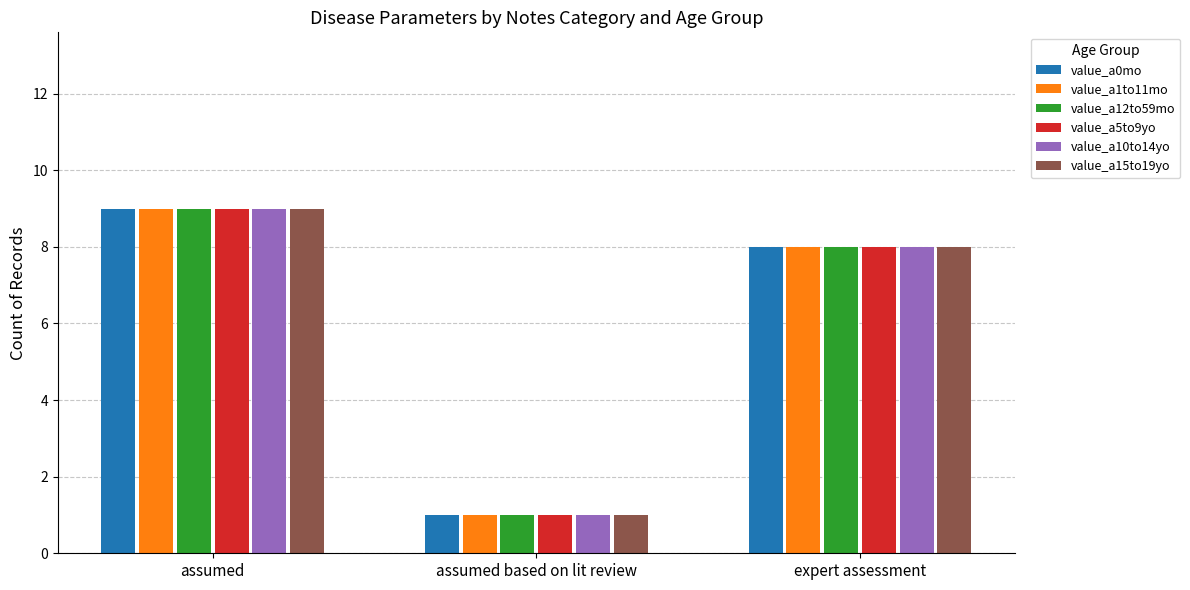

List the labels in order of value_a15to19yo value, smallest first.

assumed based on lit review, expert assessment, assumed